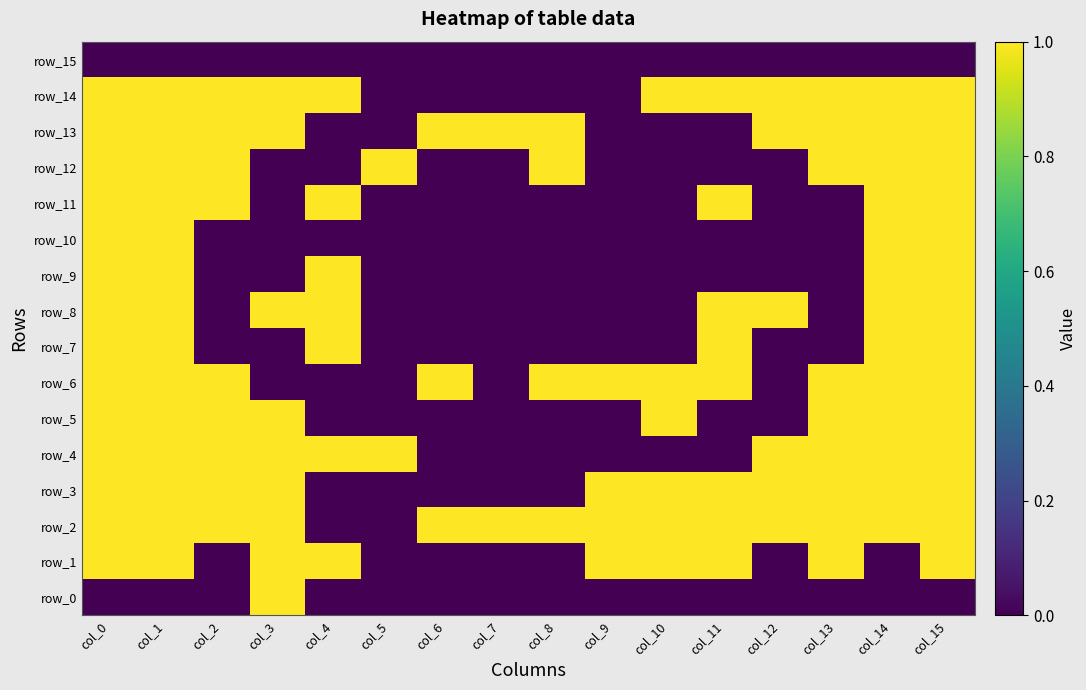

How many data points in row_2 are less than 1?

2